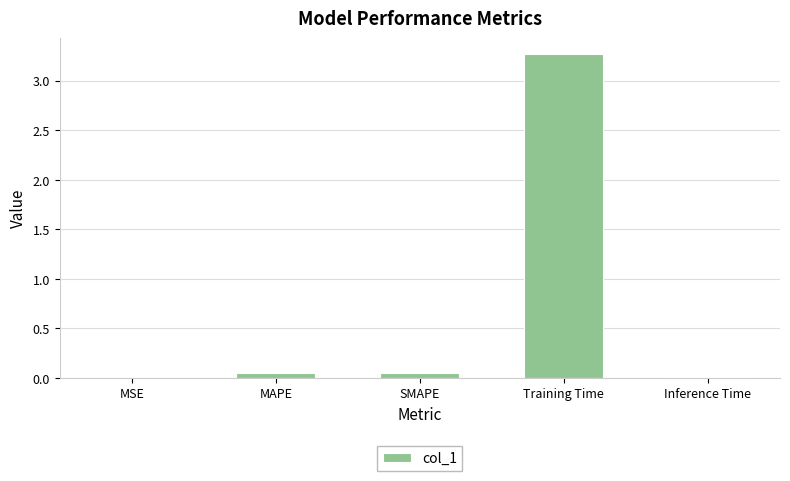

What is the maximum value shown in the chart?

3.3